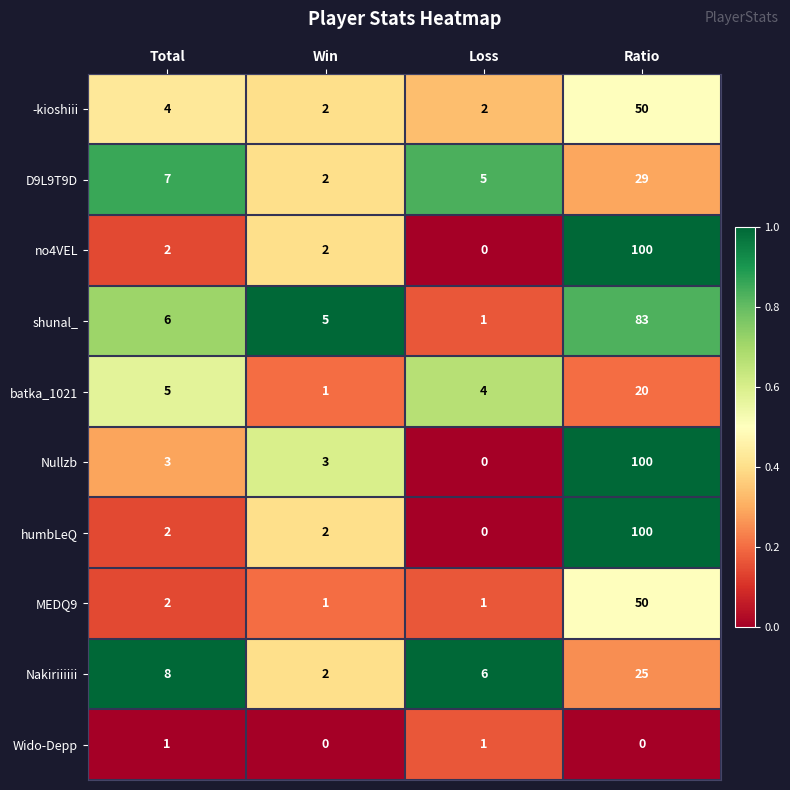

What is the difference between the highest and lowest values at Total?

7